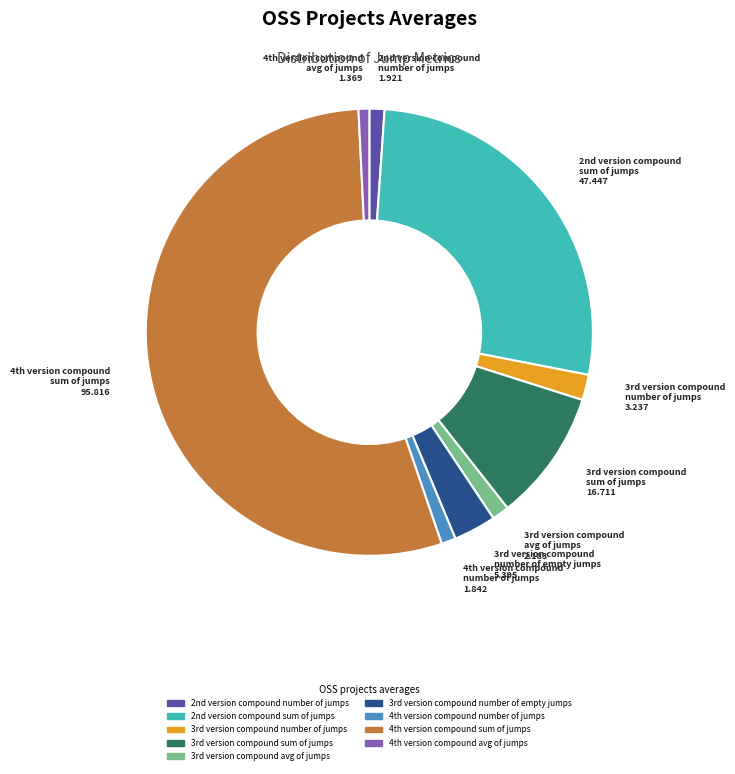

Count the number of slices in the pie.

9